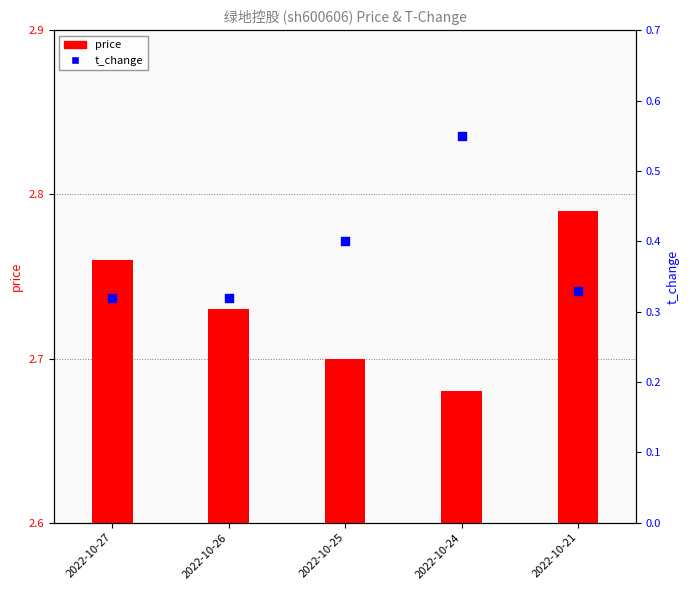

Which series contains the highest Y value?

price